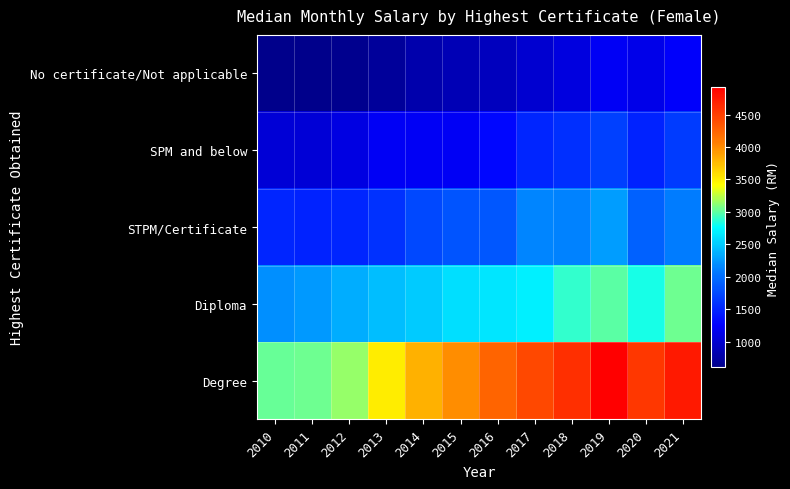

Which series changed the most between 2017 and 2019?

Degree